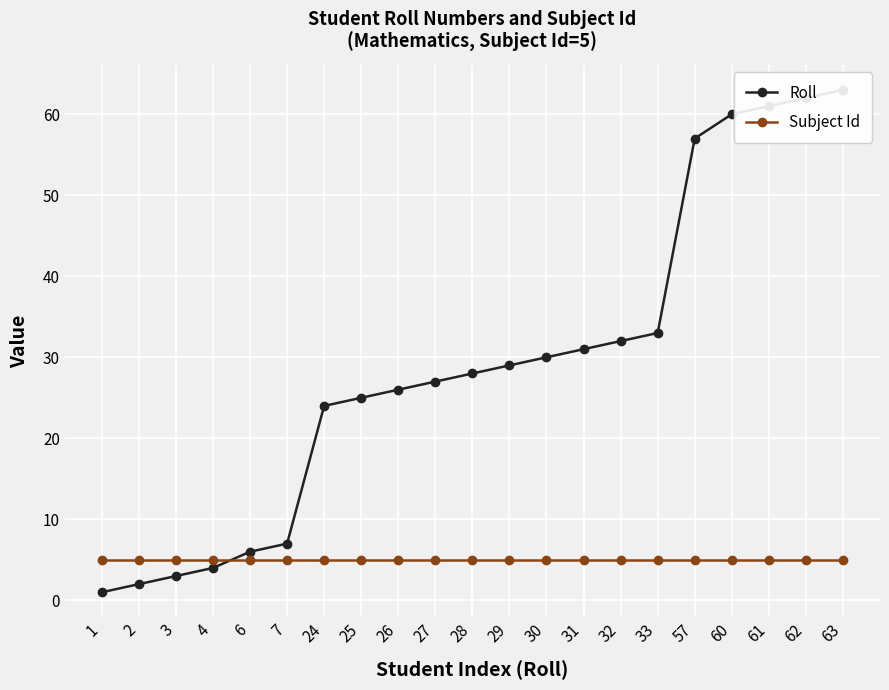

What is the sum of the Roll values at 32 and 61?

93